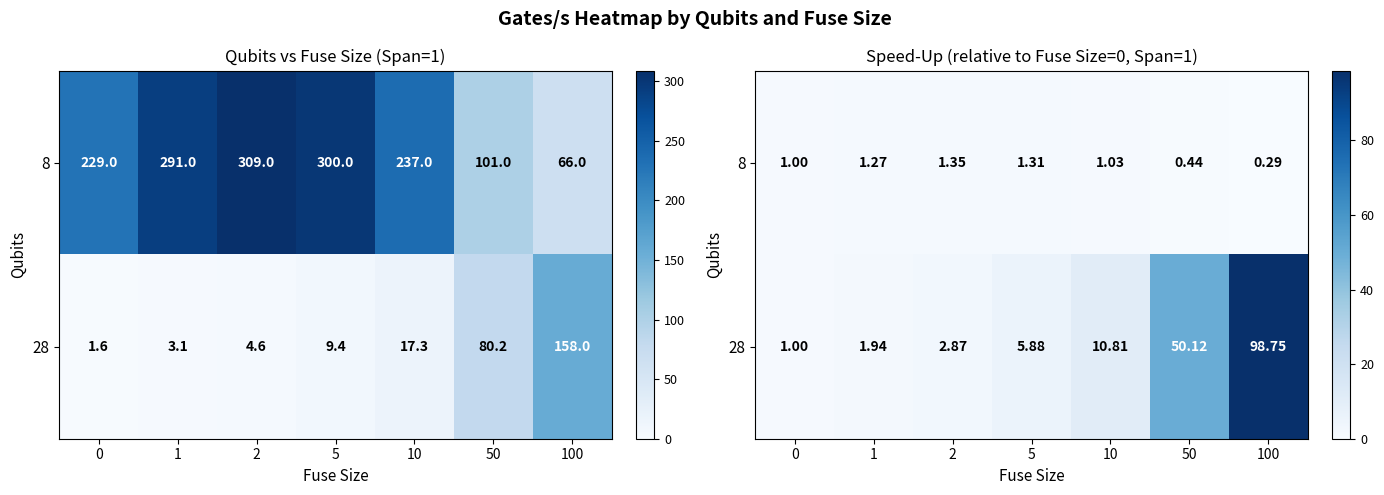

How many data points in 28 are above 5?

4